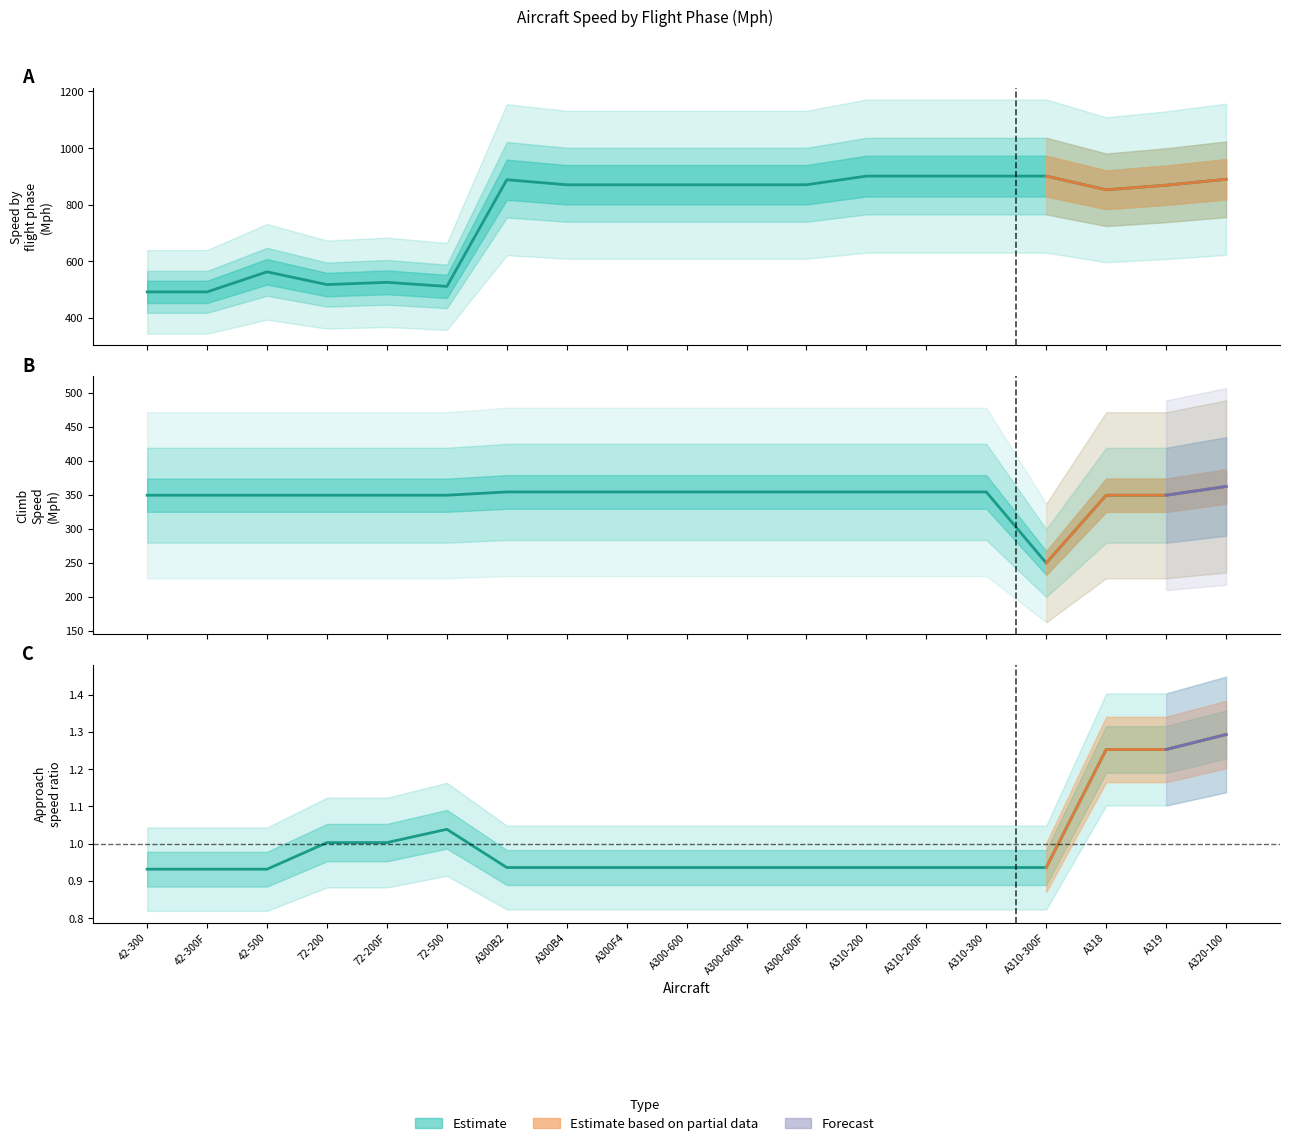

What is the value of the Climb point at the 15th from the left?

354.1